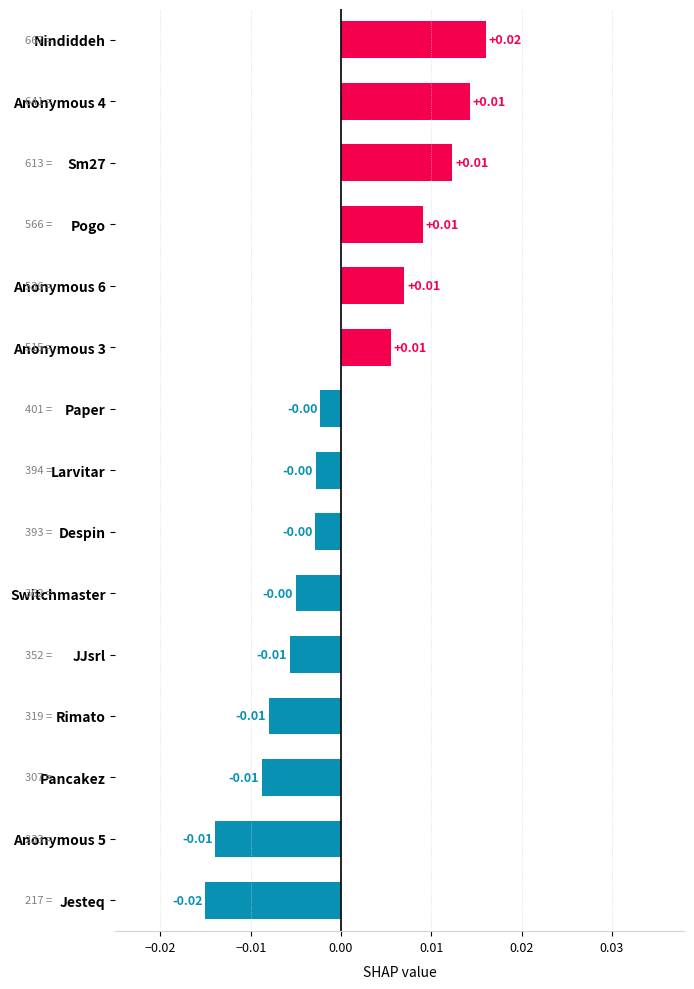

At which category does the chart reach its minimum across all series?

Jesteq